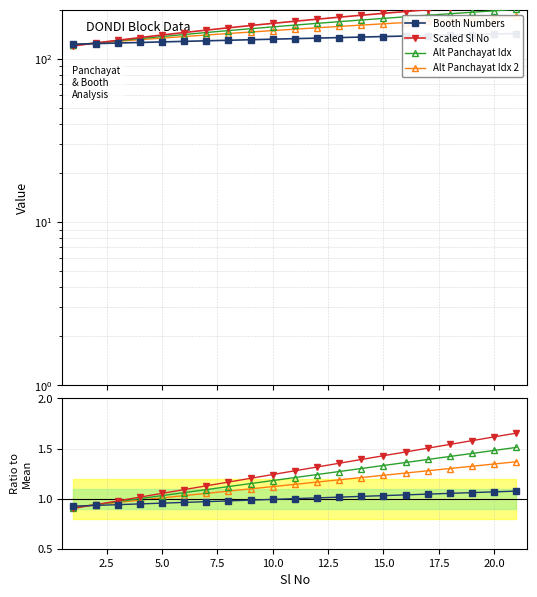

True or false: Alt Panchayat Idx 2 and Scaled Sl No intersect in this chart.

False